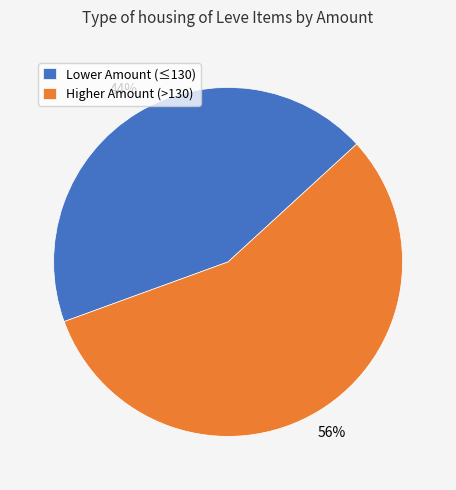

The Higher Amount (>130) slice represents 69% of the pie. True or false?

False